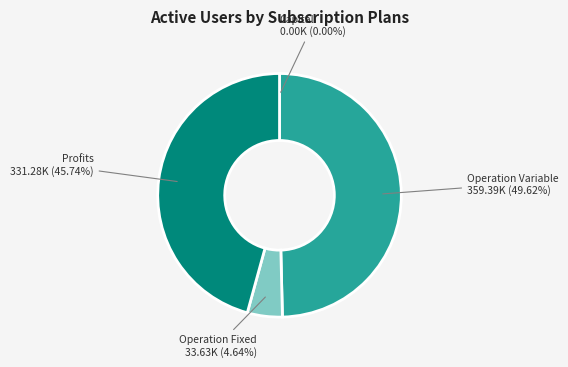

Does any single category account for the majority?

No